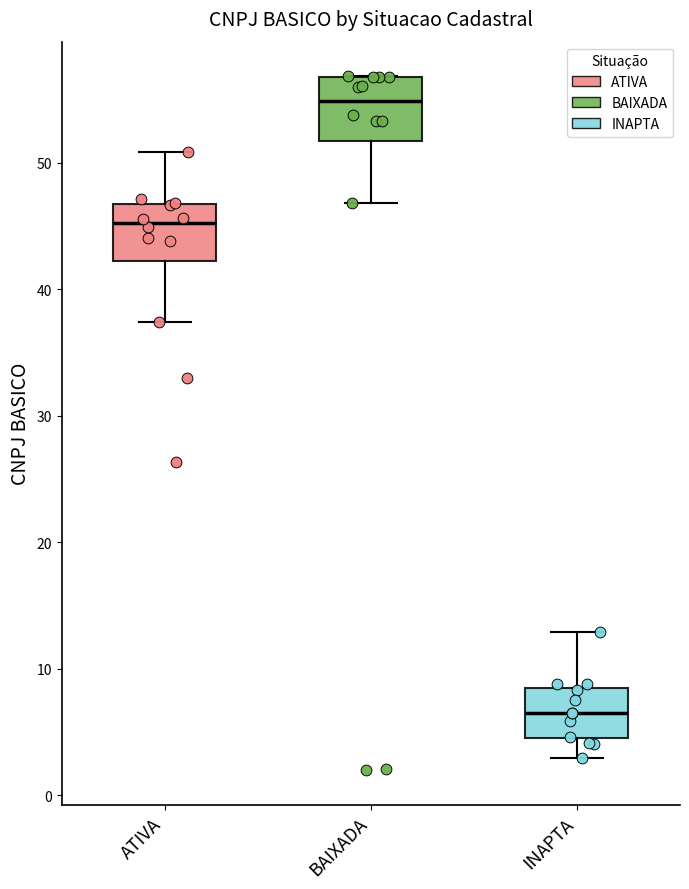

Reading left to right, transcribe this box plot: for each box, give where its median line is, the range the box spans, and where its two whiskers end, as read against the y-axis. The values are not printed on the chart, so give them approximately, as read against the axis.

ATIVA: median 45, box 42 to 47, whiskers 37 to 51
BAIXADA: median 55, box 52 to 57, whiskers 47 to 57
INAPTA: median 7, box 5 to 8, whiskers 3 to 13